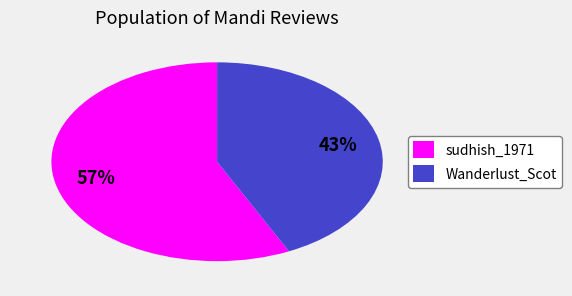

Does sudhish_1971 account for over 50% of the chart?

Yes